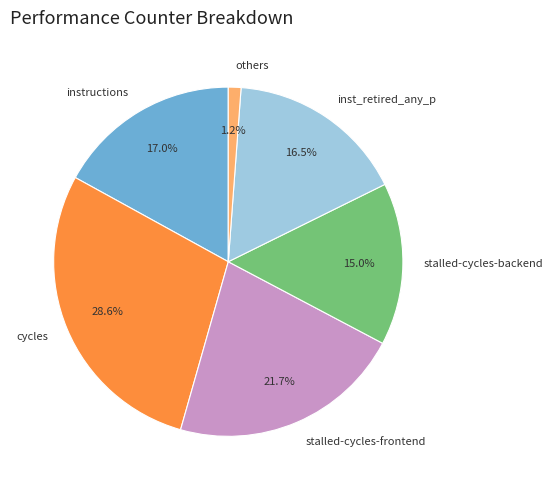

How many slices are in this pie chart?

6